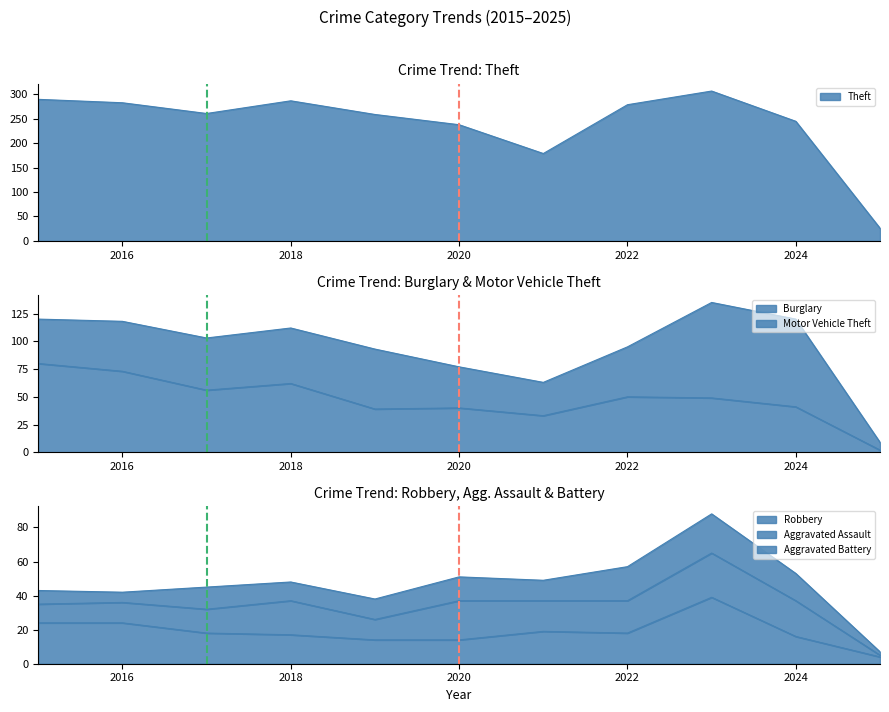

At which category is the sum across all series the highest?

2023